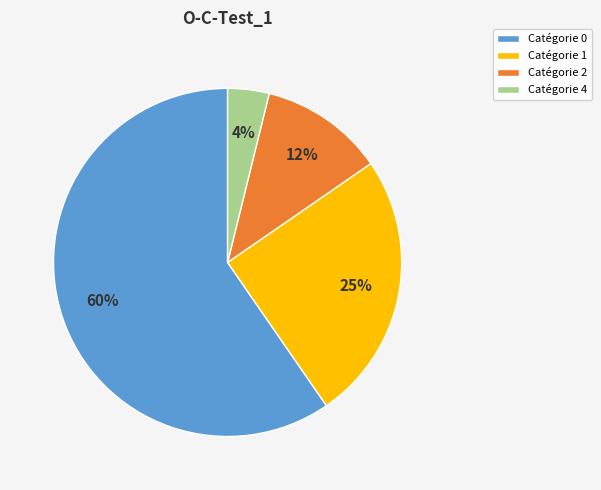

To the nearest percent, what is the difference between the Catégorie 1 and Catégorie 2 slice percentages?

13%